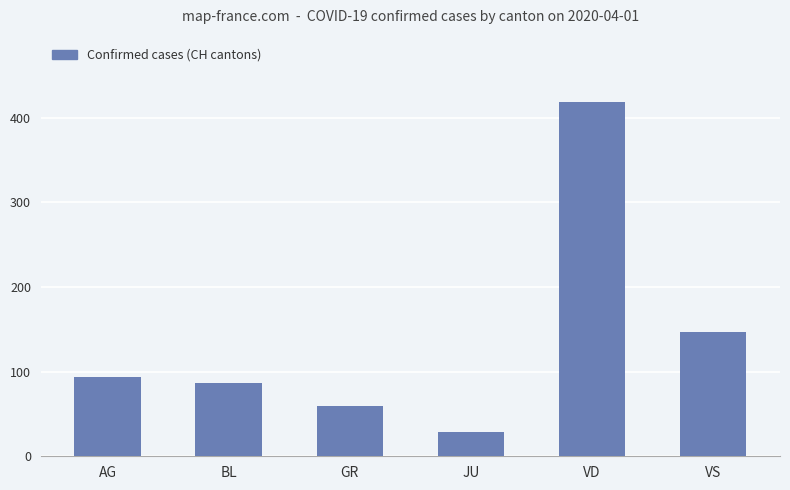

What position from the right is BL?

5